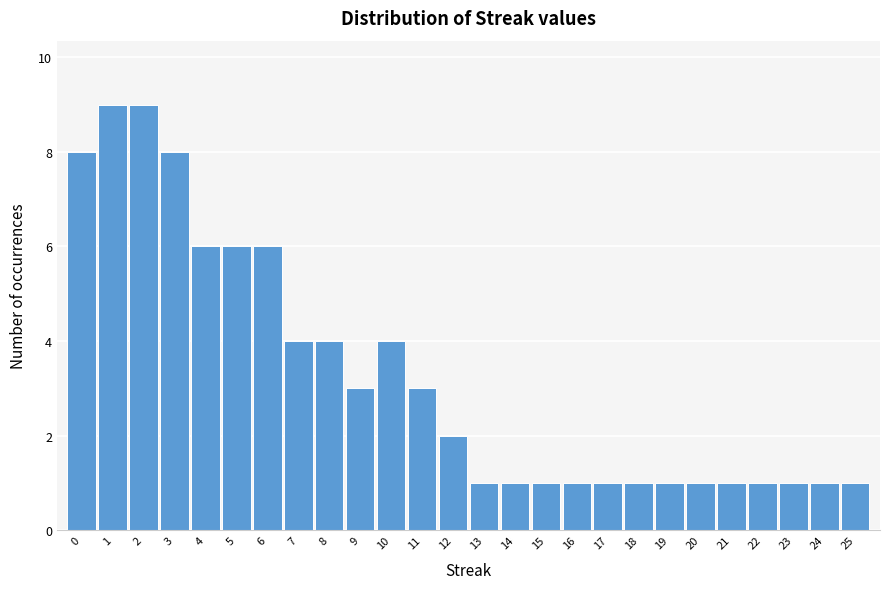

What is the height of the bar covering 19.5 to 20.5 on the x-axis? The values are not printed on the chart, so give them approximately, as read against the axis.

1